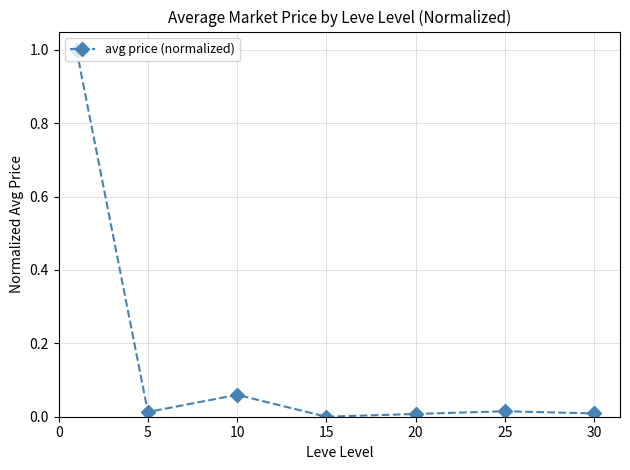

What is the difference between the maximum and second lowest values?

1.0